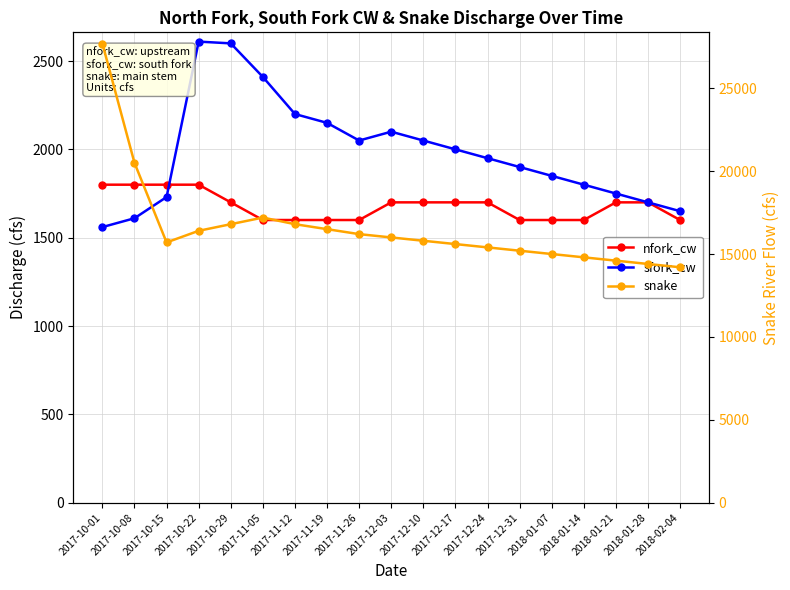

What is the sum of all nfork_cw values?

31900